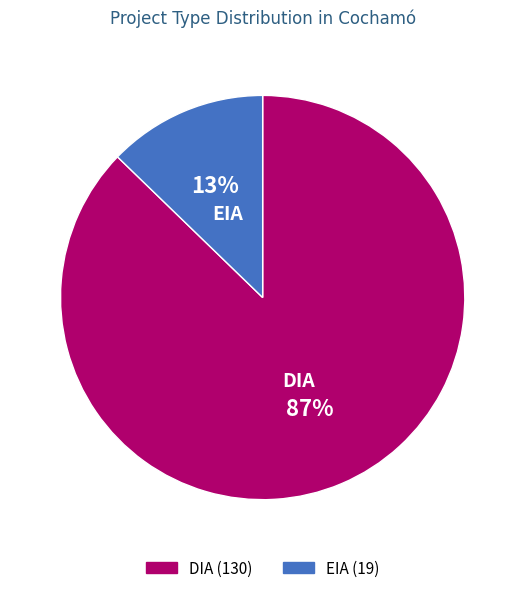

Is the sum of EIA and DIA greater than half?

Yes